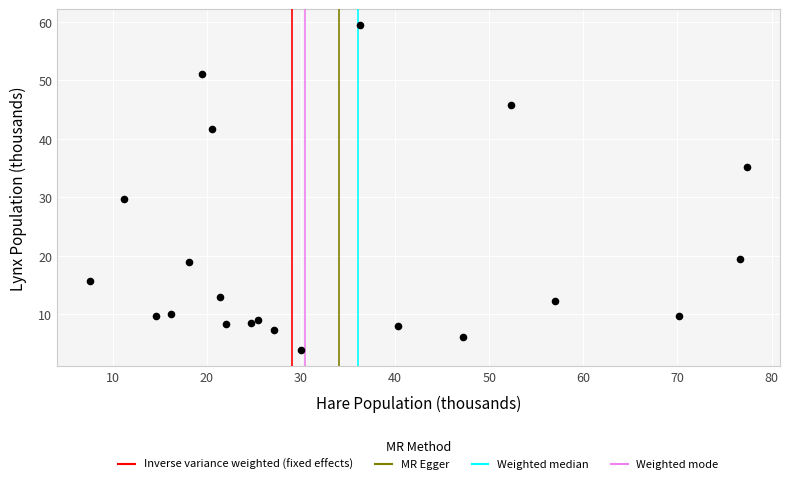

What Y value in the scatter plot is closest to 31?

29.7